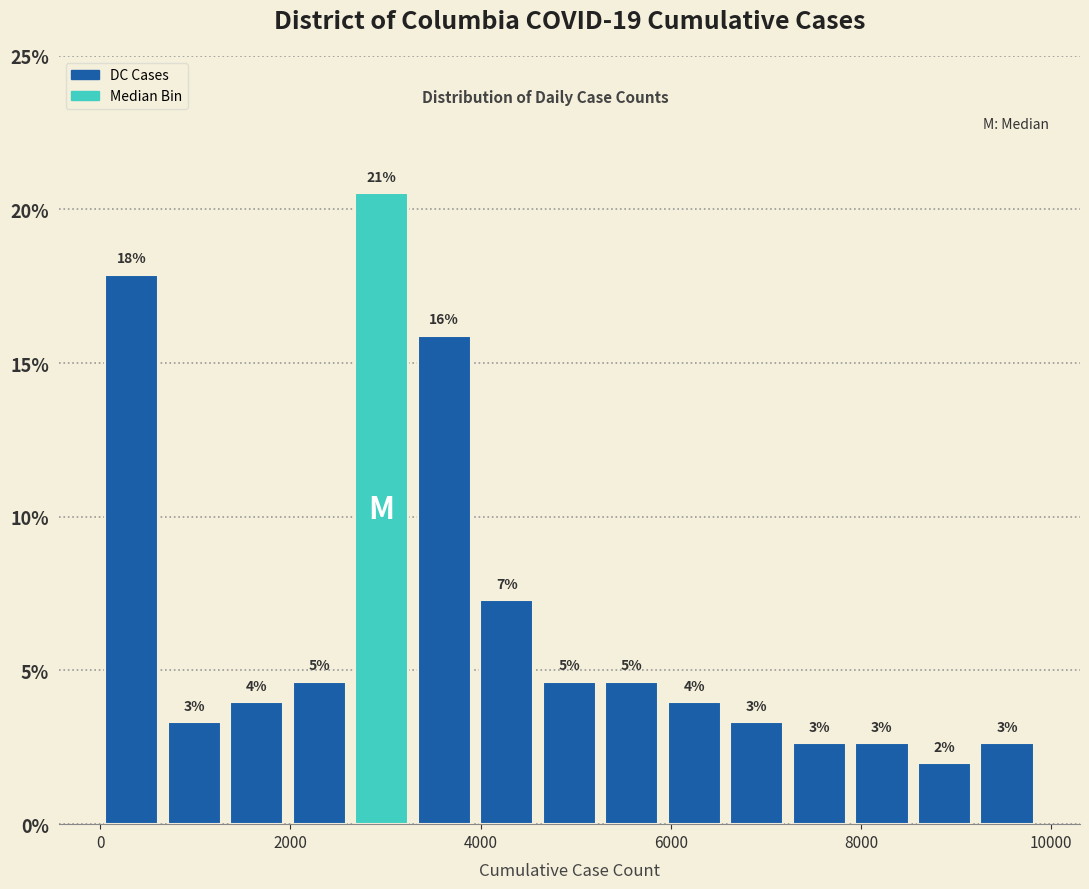

Around what value on the x-axis is the tallest bar? Give the approximate position of its centre, as read against the axis.

3000